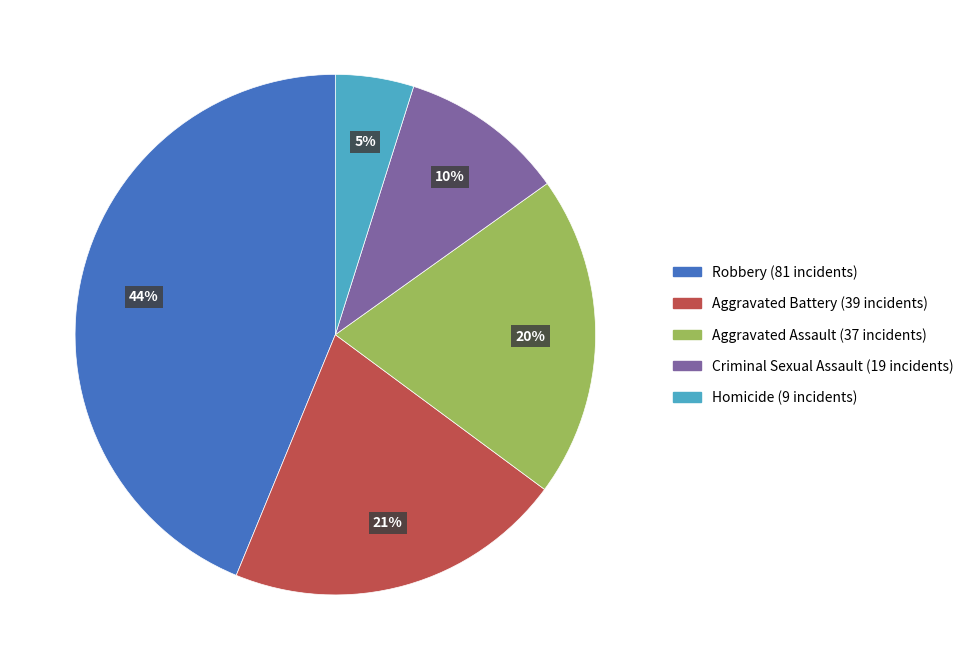

To the nearest percent, what is the combined percentage of Criminal Sexual Assault and Aggravated Battery?

31%